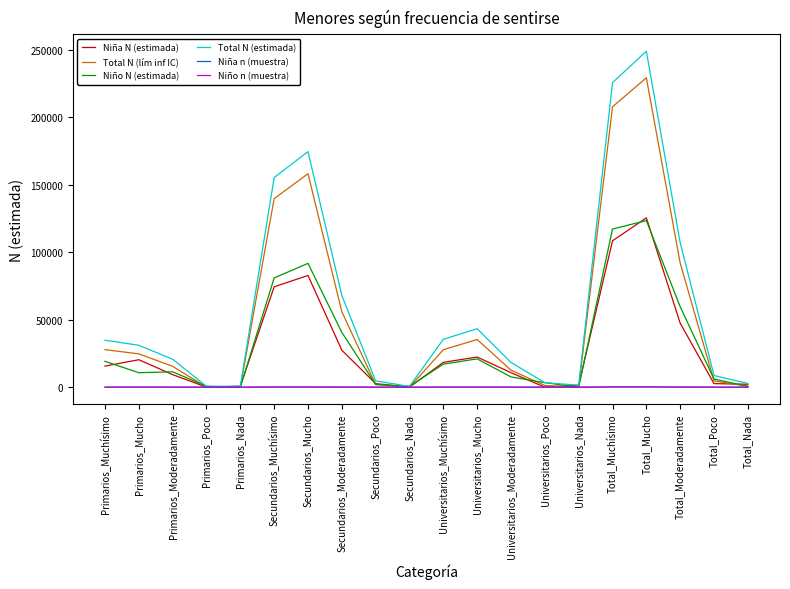

Which series has the widest spread of values?

Total N (estimada)